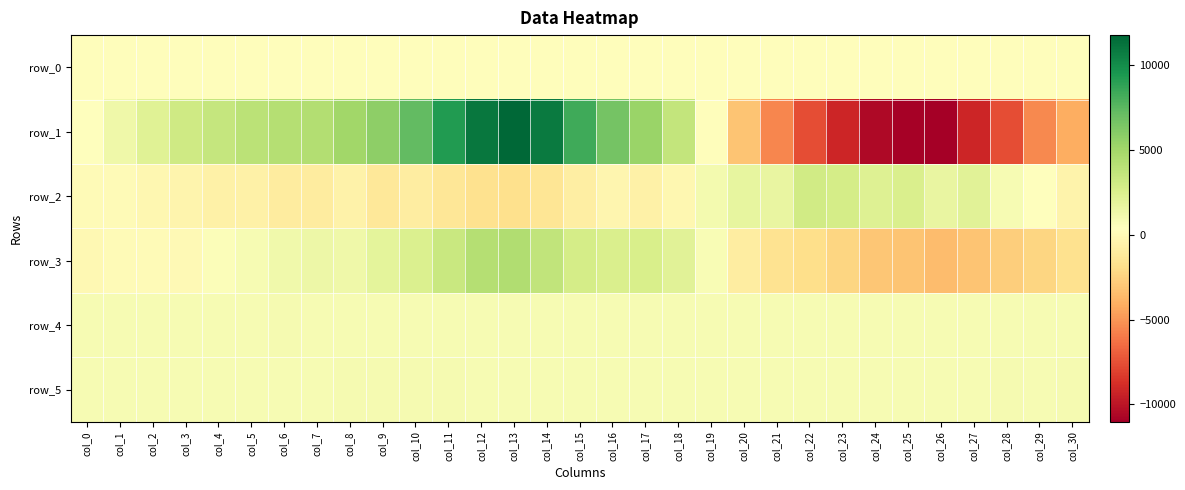

Rank the series by their maximum value, from highest to lowest.

row_1, row_3, row_2, row_4, row_5, row_0